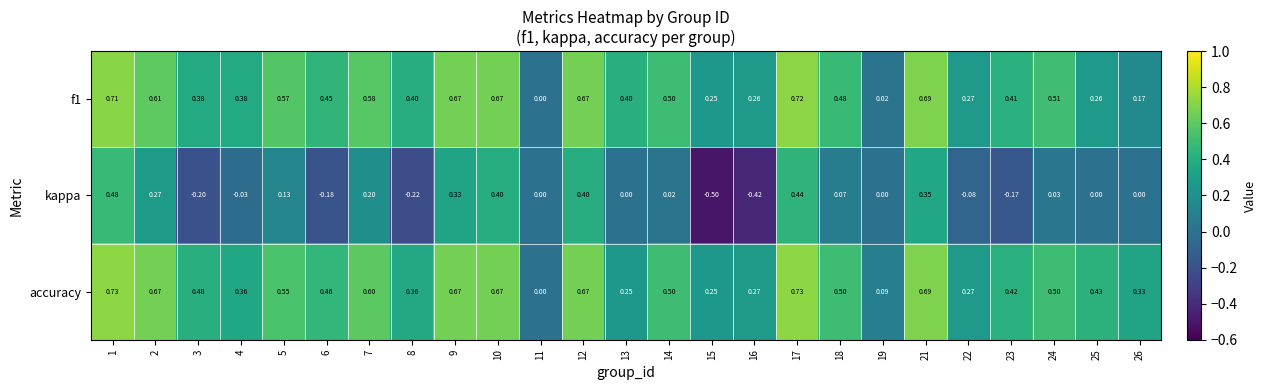

Which series has the widest spread of values?

kappa